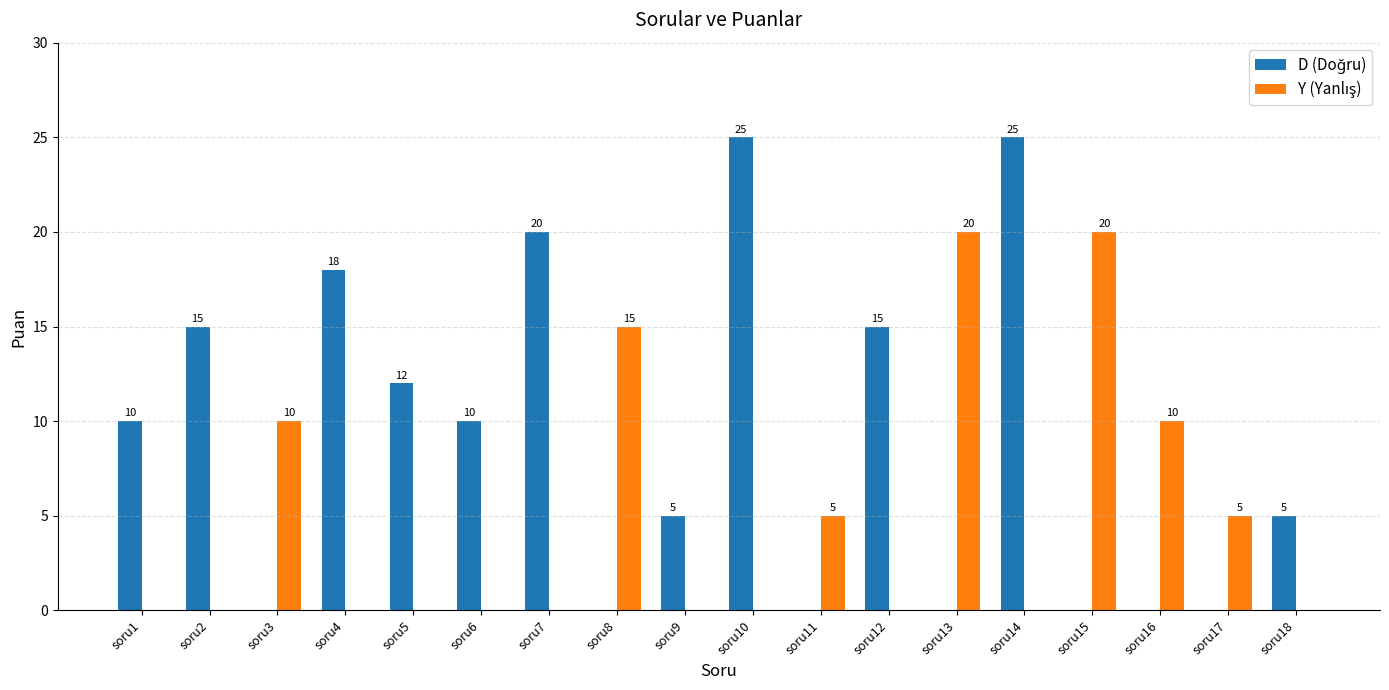

Reading left to right, list all the values displayed in this chart.

D (Doğru): soru1=10	soru2=15	soru3=0	soru4=18	soru5=12	soru6=10	soru7=20	soru8=0	soru9=5	soru10=25	soru11=0	soru12=15	soru13=0	soru14=25	soru15=0	soru16=0	soru17=0	soru18=5
Y (Yanlış): soru1=0	soru2=0	soru3=10	soru4=0	soru5=0	soru6=0	soru7=0	soru8=15	soru9=0	soru10=0	soru11=5	soru12=0	soru13=20	soru14=0	soru15=20	soru16=10	soru17=5	soru18=0